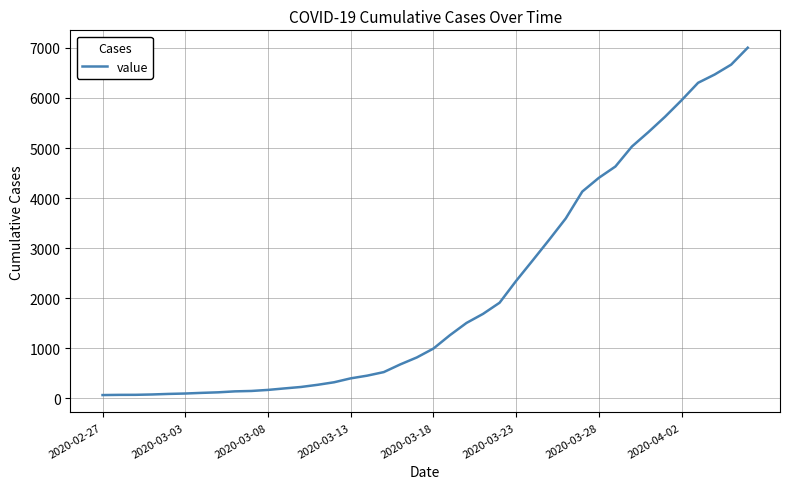

What is the maximum value shown in the chart?

7004